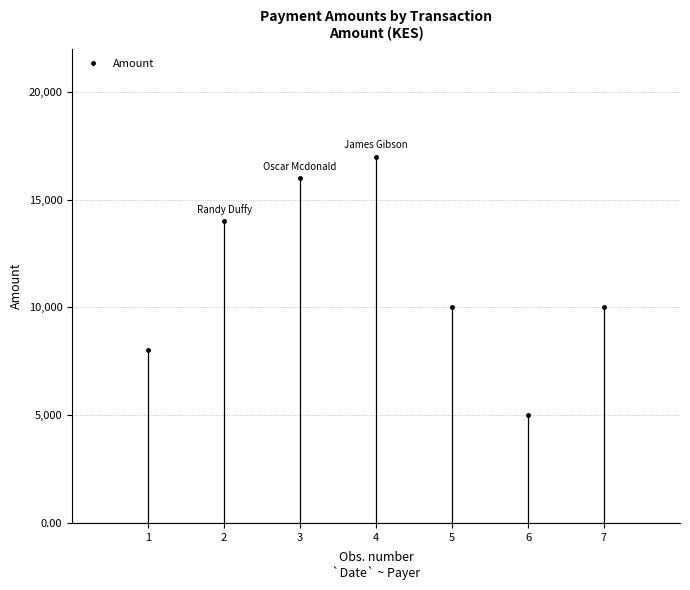

What is the difference between the maximum and minimum values?

12000